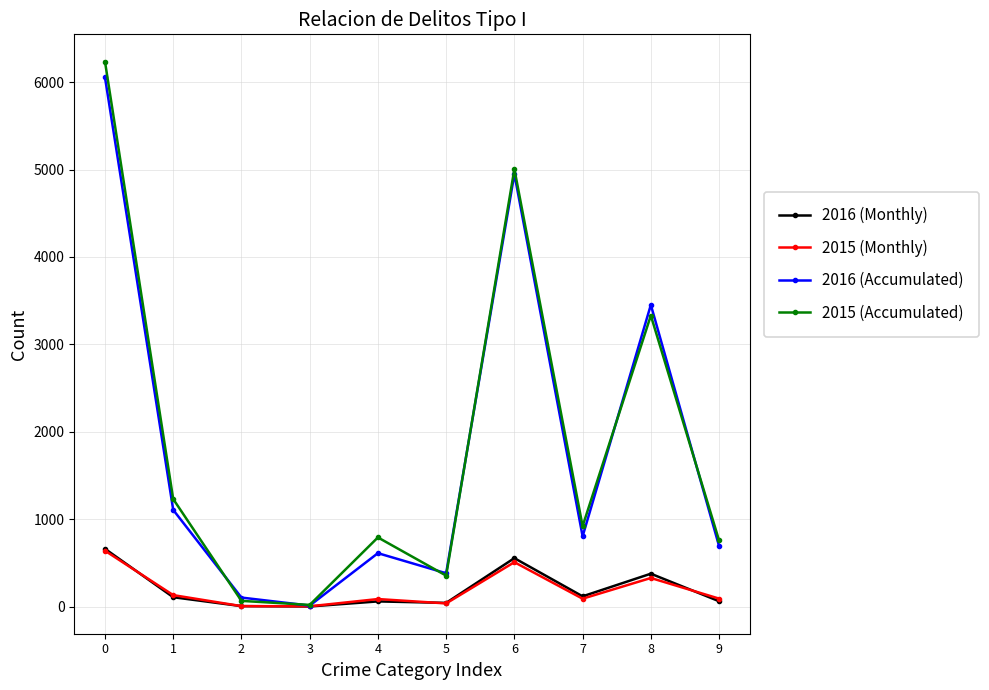

What is the difference between the 2016 (Accumulated) values at 3 and 1?

1095